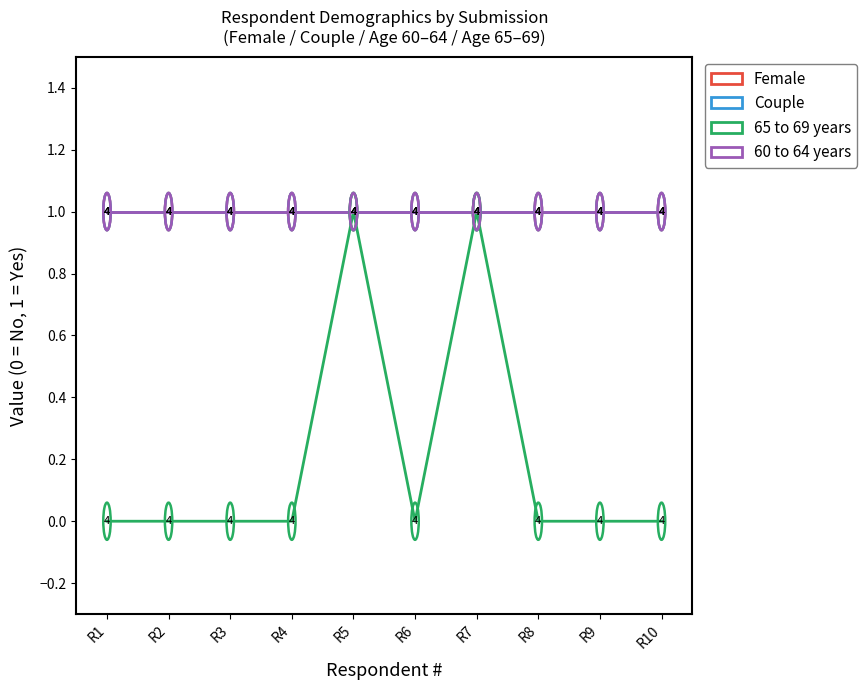

What is the maximum value shown in the chart?

1